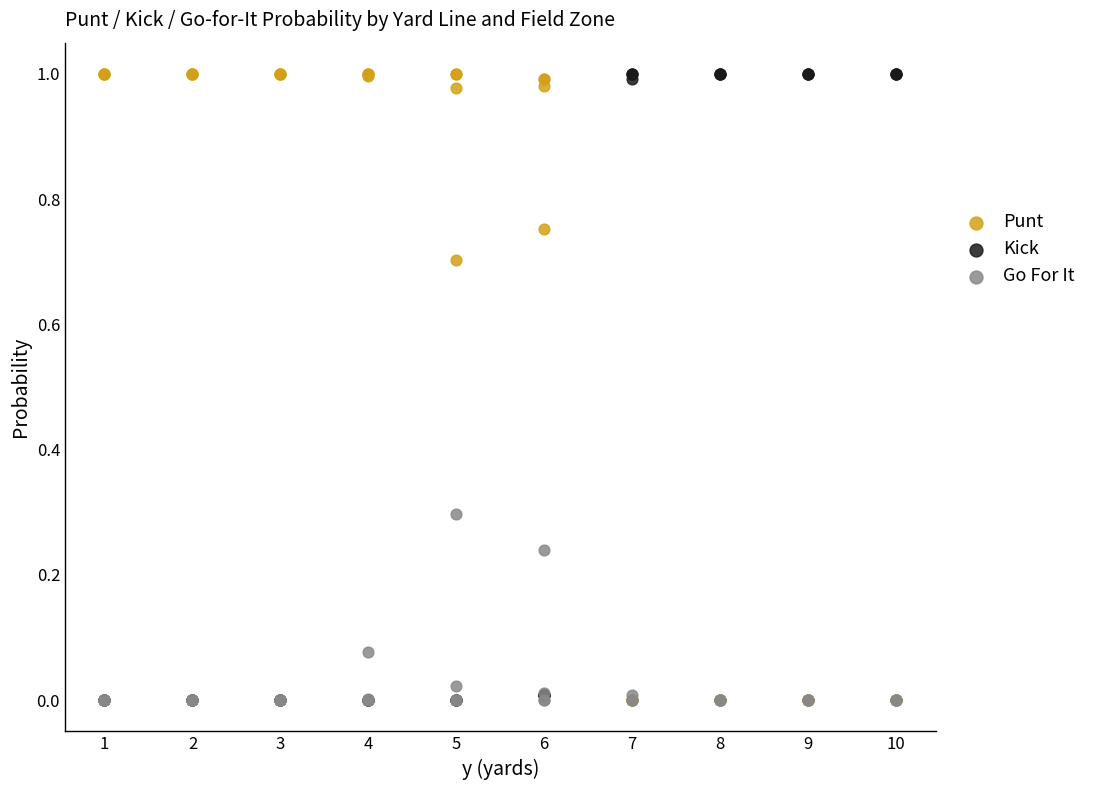

What are all the series names shown in the legend?

Punt, Kick, Go For It